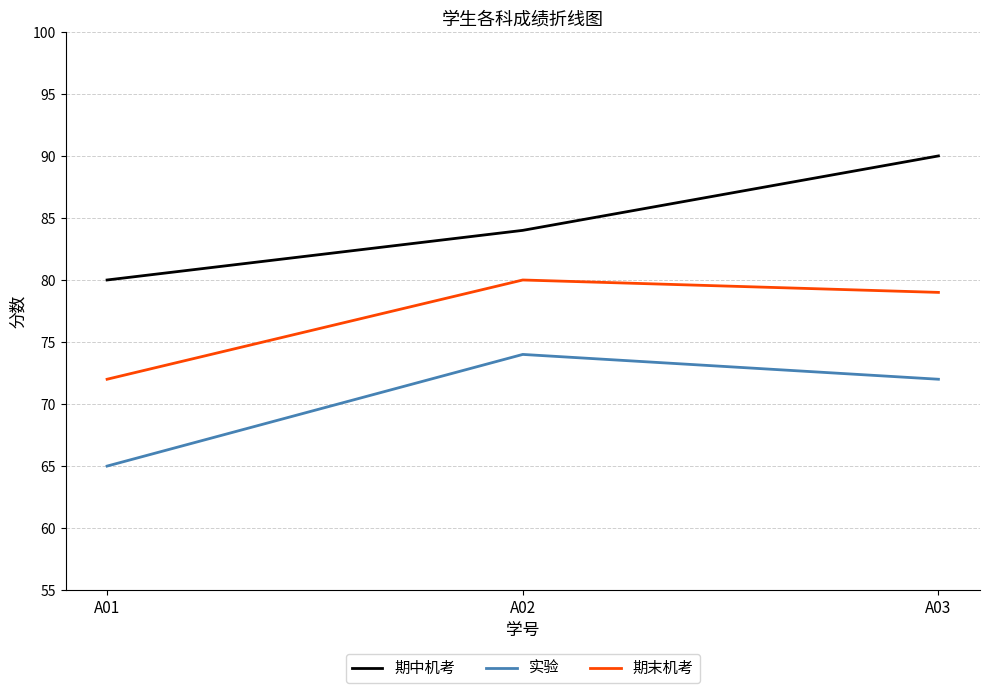

What is the total value across all series at A01?

217